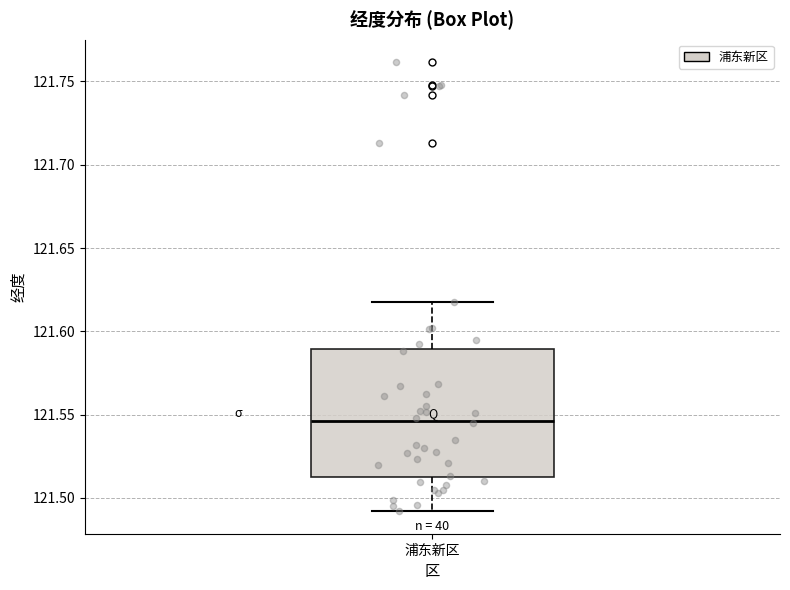

Transcribe this box plot: give where the median line is, the range the box spans, and where the two whiskers end, as read against the y-axis. The values are not printed on the chart, so give them approximately, as read against the axis.

median 121.545, box 121.515 to 121.590, whiskers 121.490 to 121.620